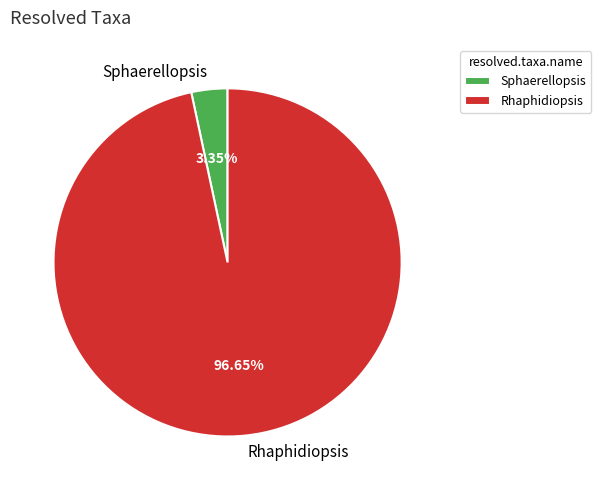

What portion of the pie excludes Rhaphidiopsis?

3.3%